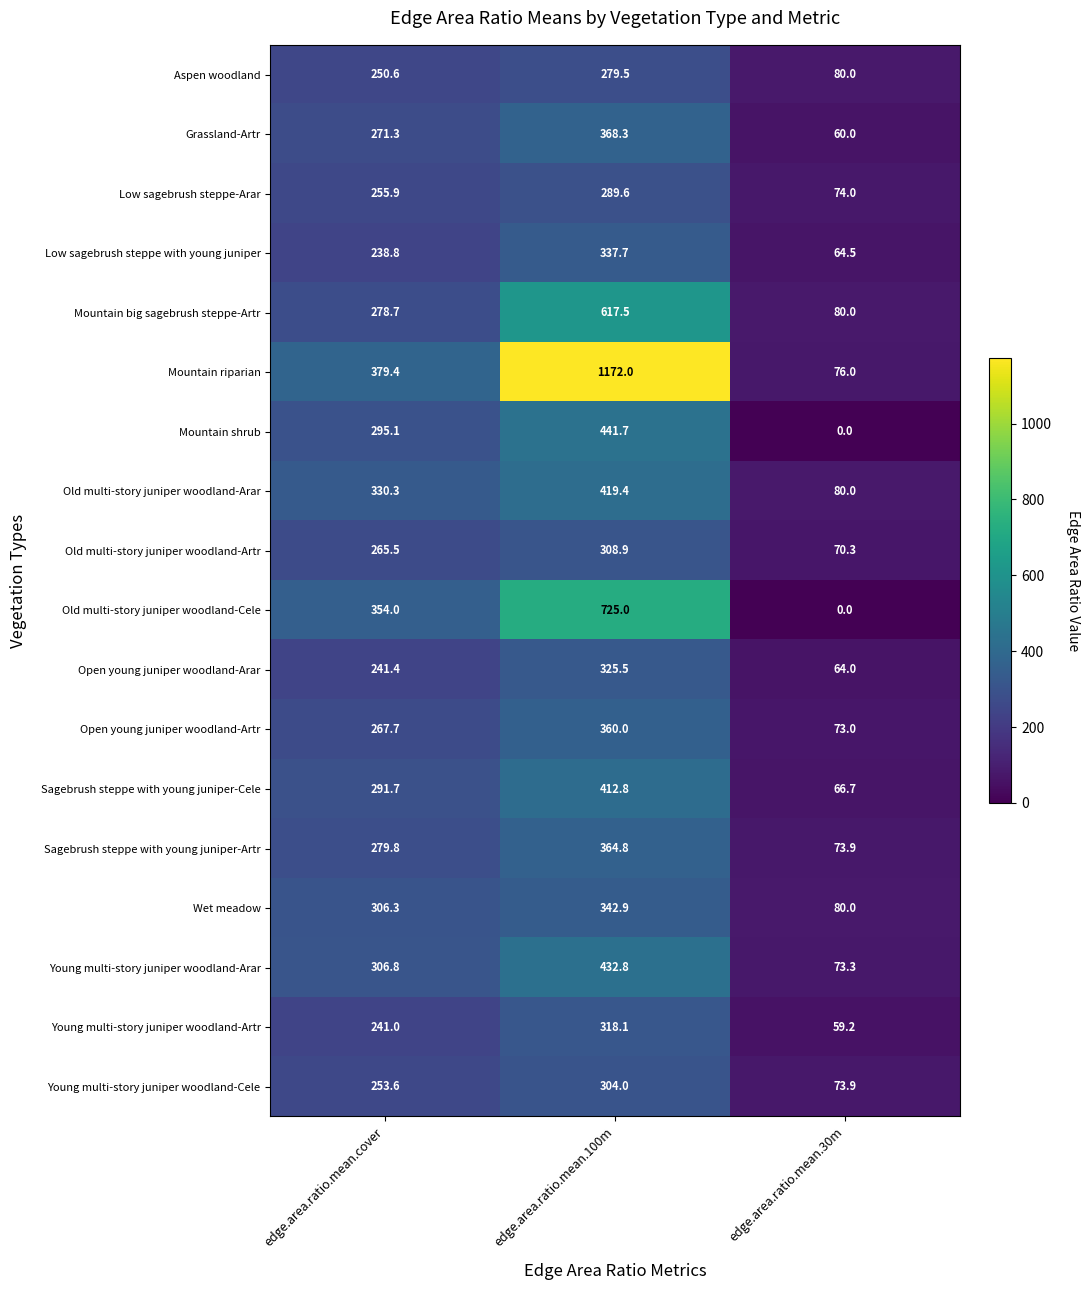

Where does the Open young juniper woodland-Arar series first go above 241?

edge.area.ratio.mean.cover